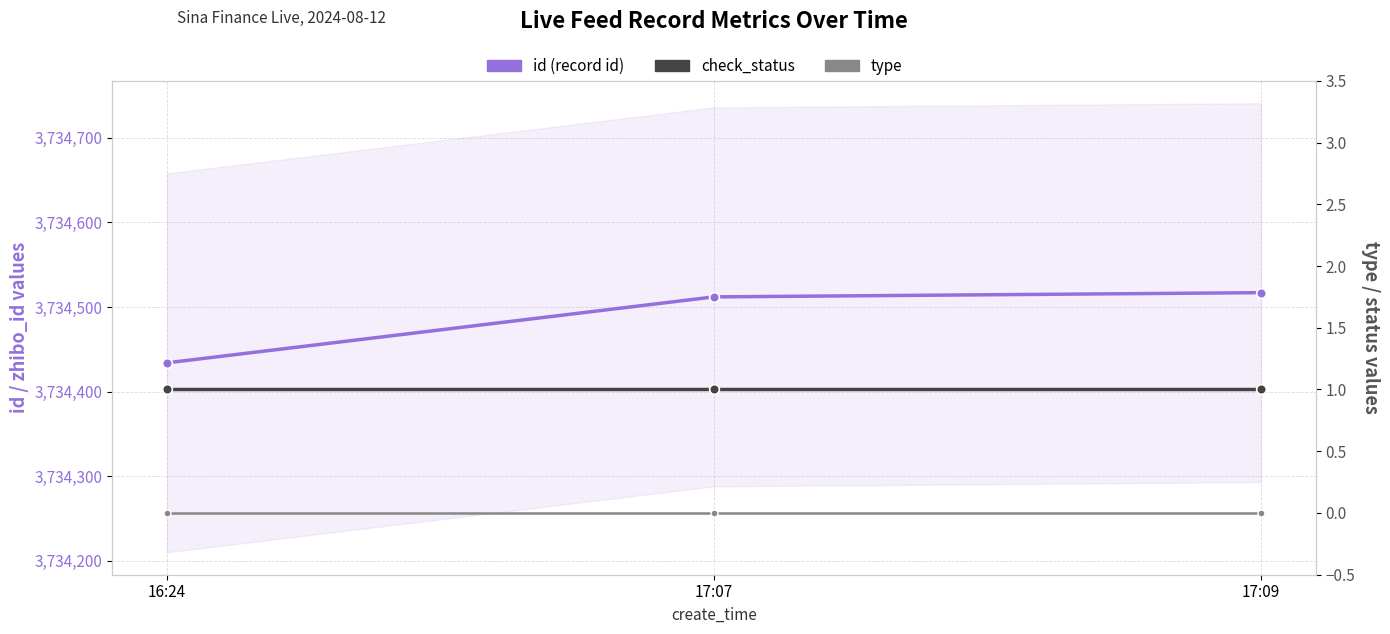

At which category is the sum across all series the highest?

17:09